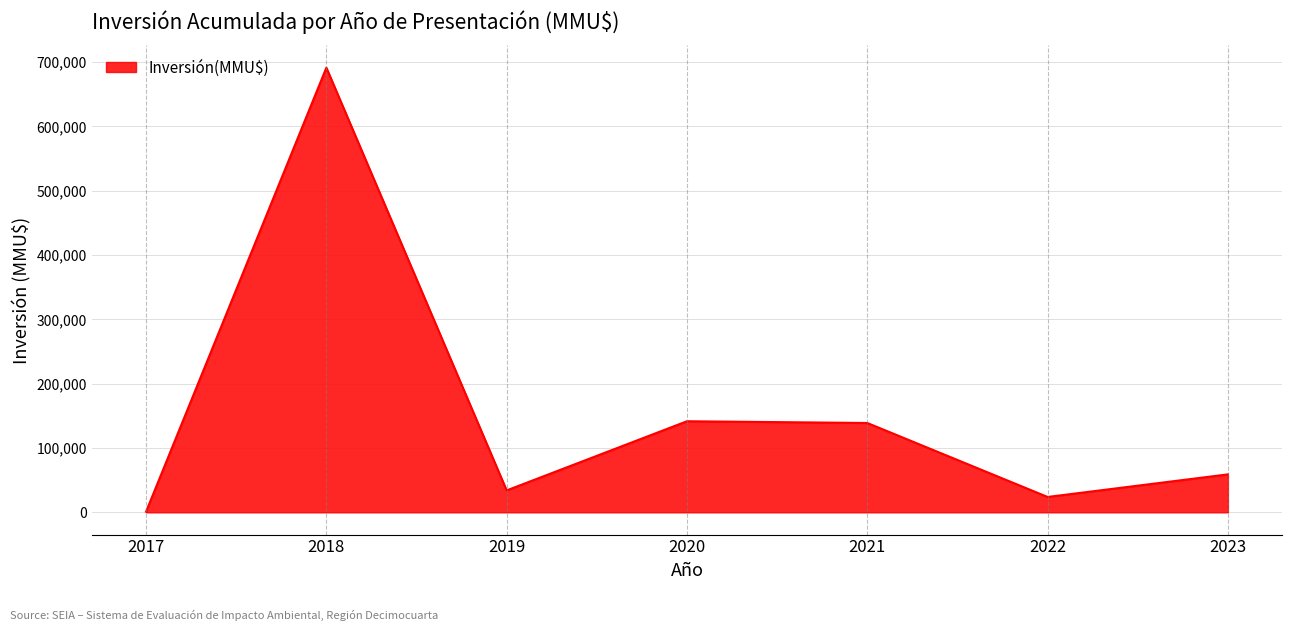

Between 2019 and 2020, which is larger?

2020